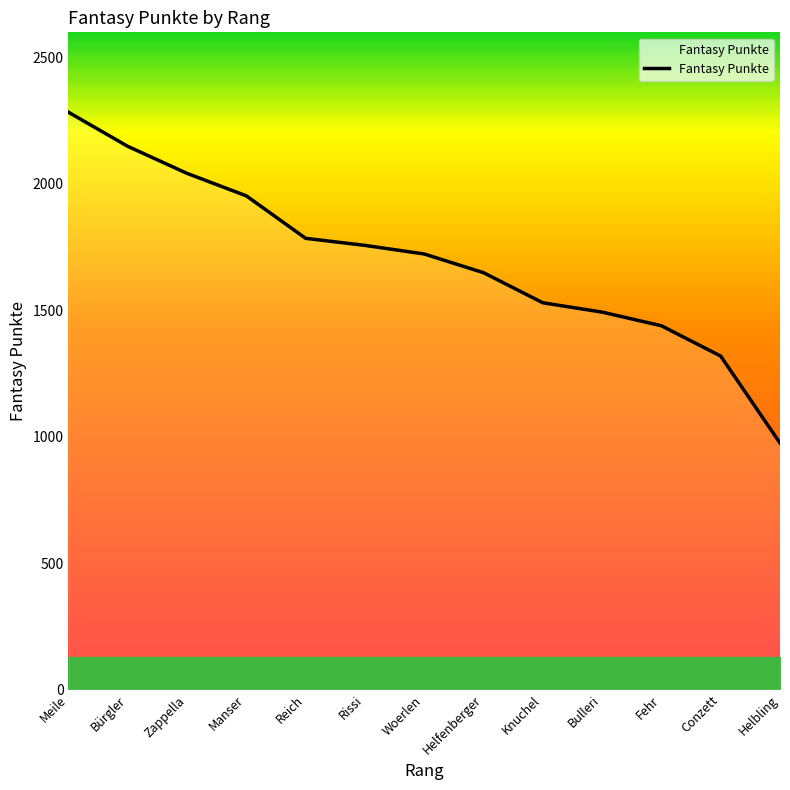

Does the chart have visible grid lines?

No